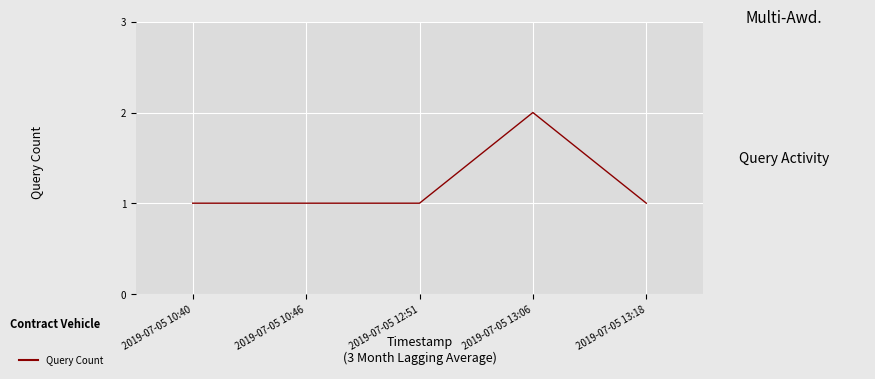

The chart shows a value of 0 at 2019-07-05 13:18. True or false?

False